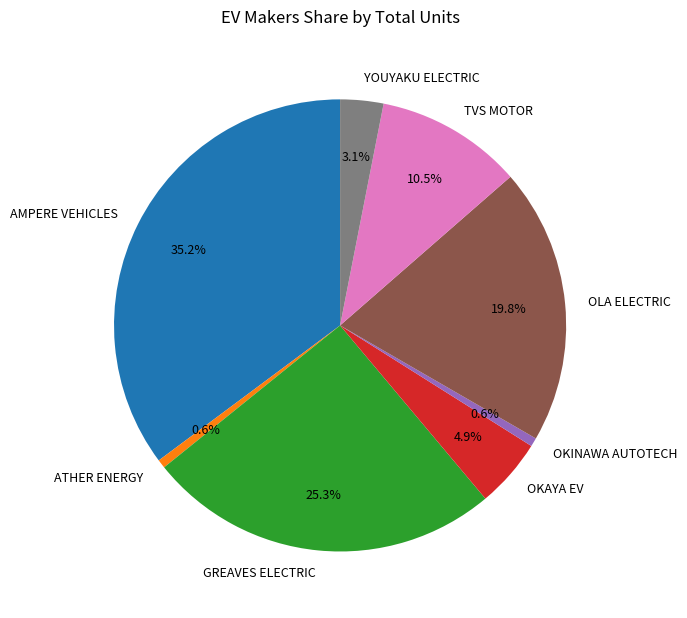

Is there a majority slice in this chart?

No